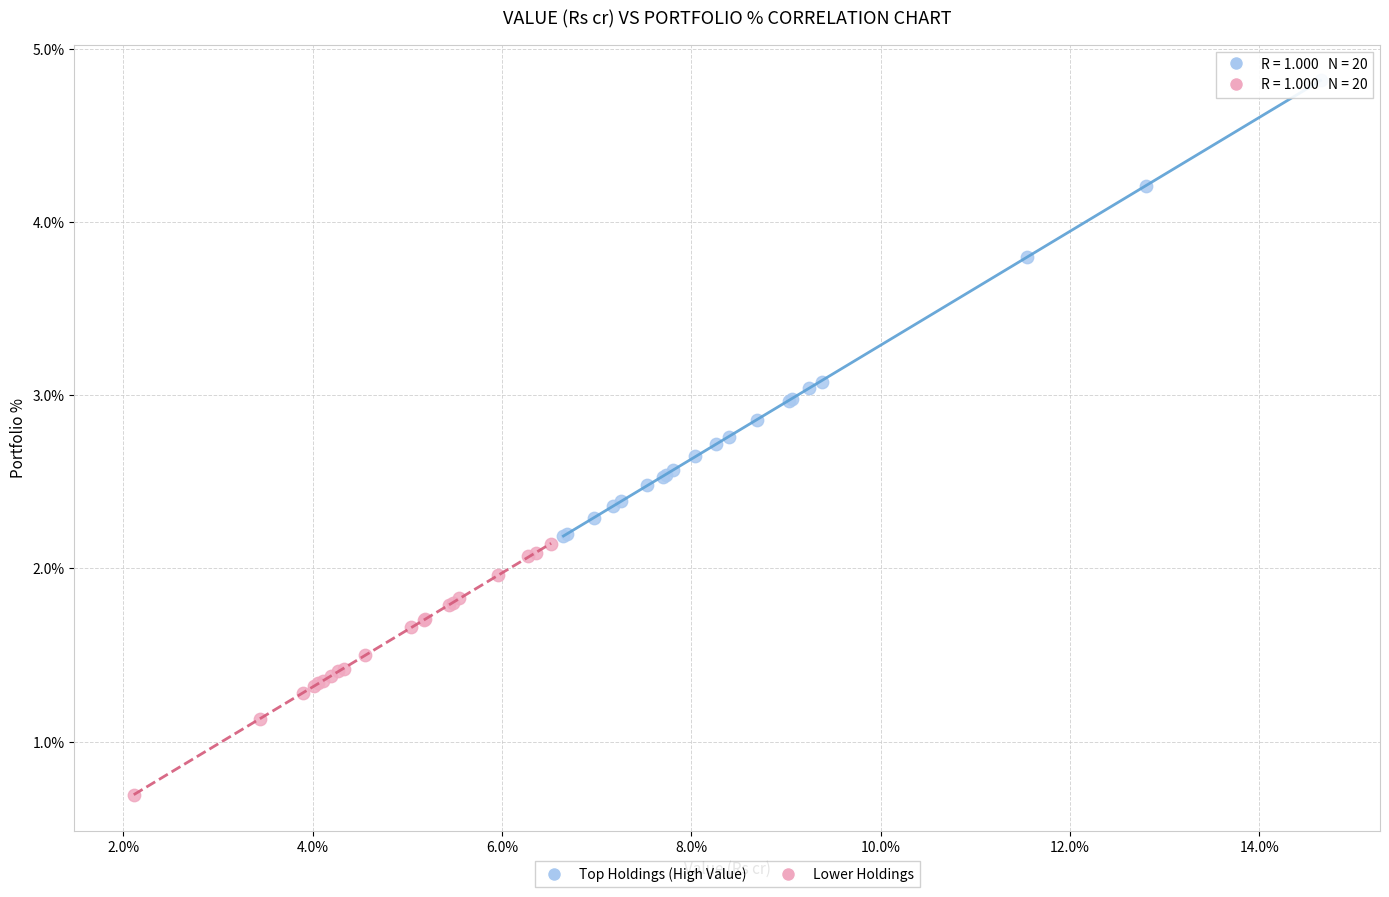

Which series has the largest Y range (max minus min)?

Top Holdings (High Value)